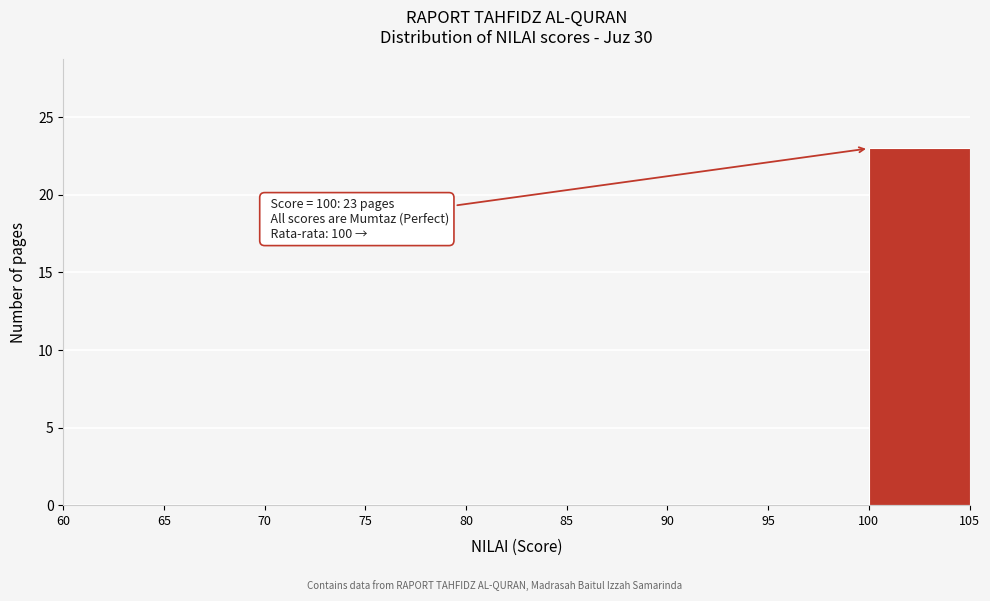

Which range on the x-axis has the tallest bar?

100 to 105